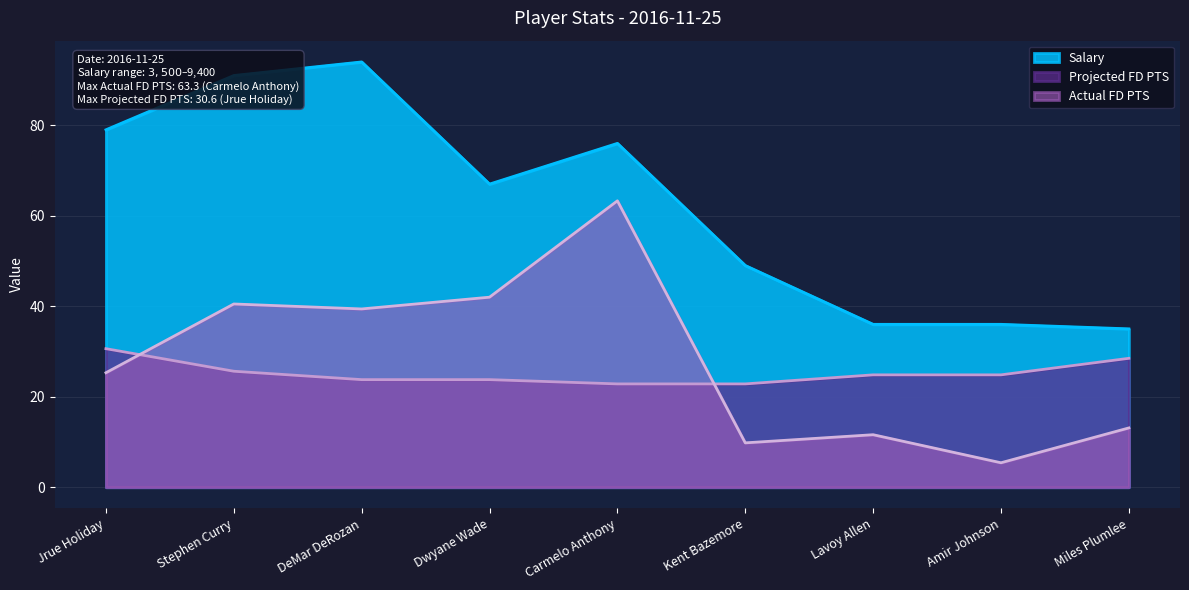

True or false: Projected FD PTS has a value of 37.4 at Lavoy Allen.

False